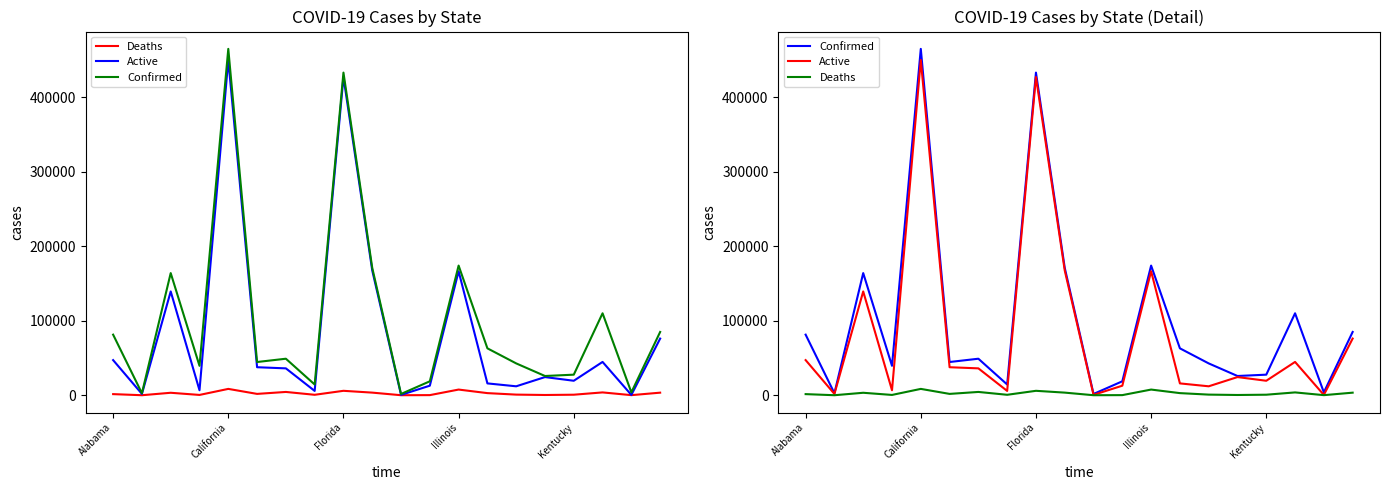

How many lines are shown in the chart?

3